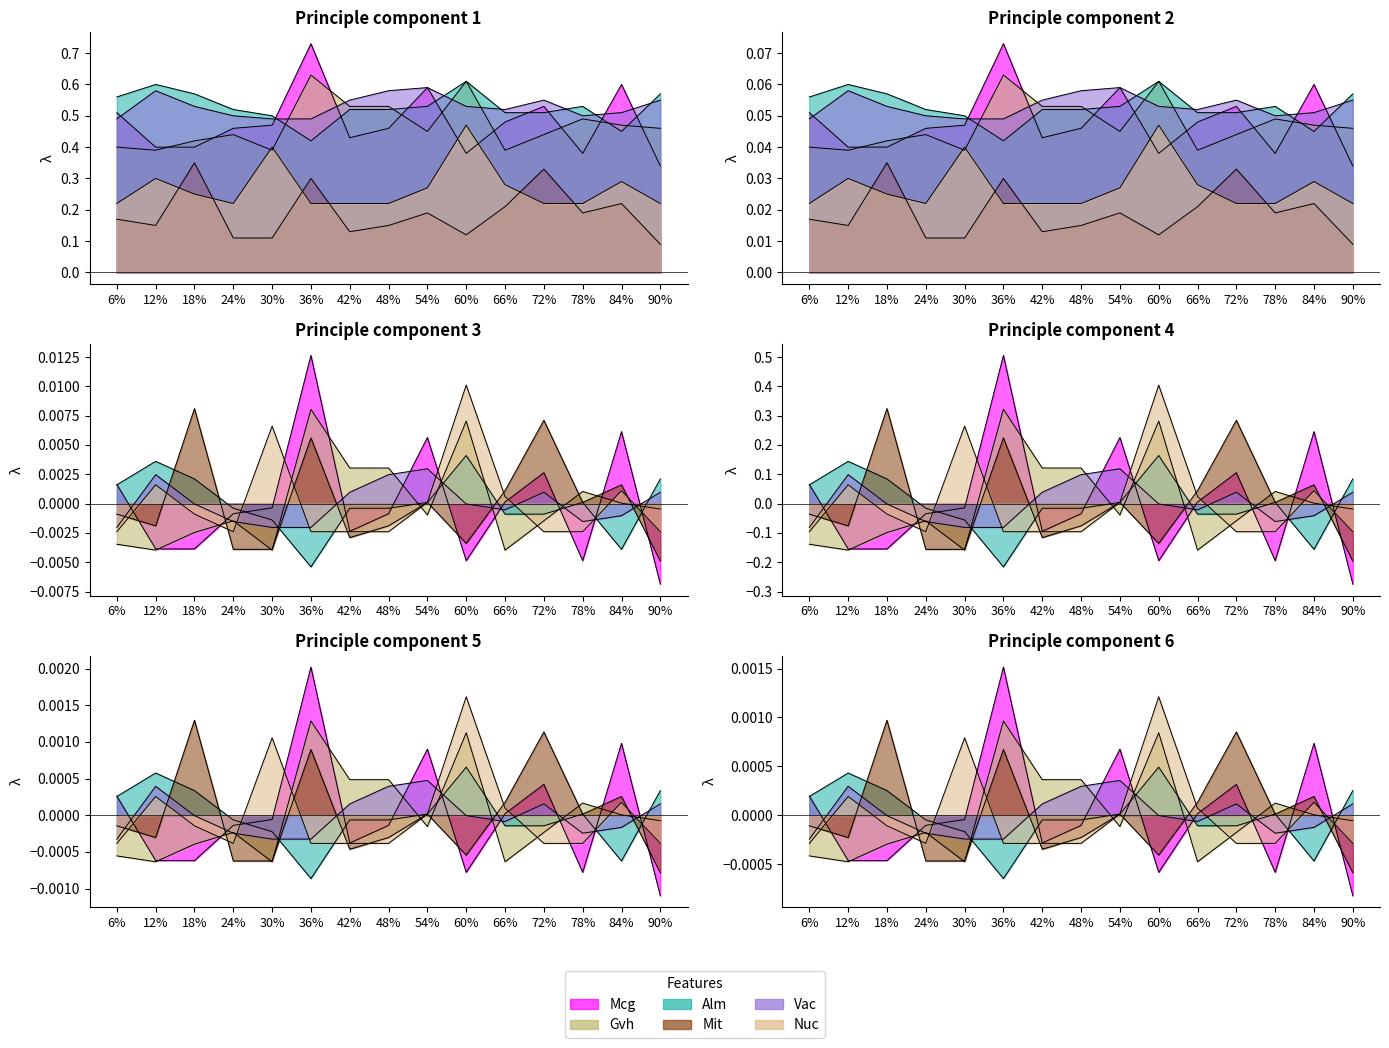

After their last crossing, which series has the higher values: Vac or Gvh?

Vac